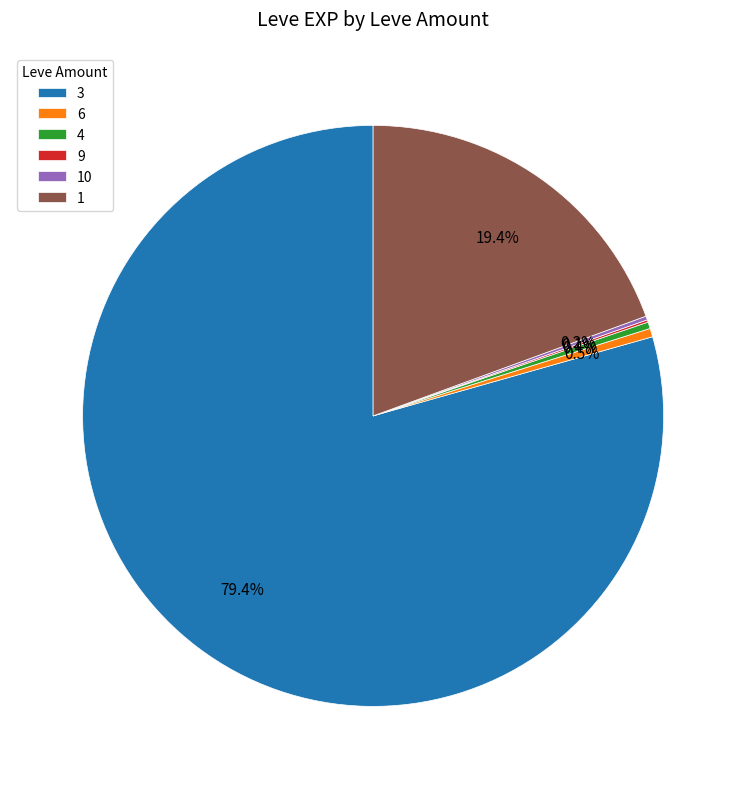

What is the largest slice in the pie chart?

3